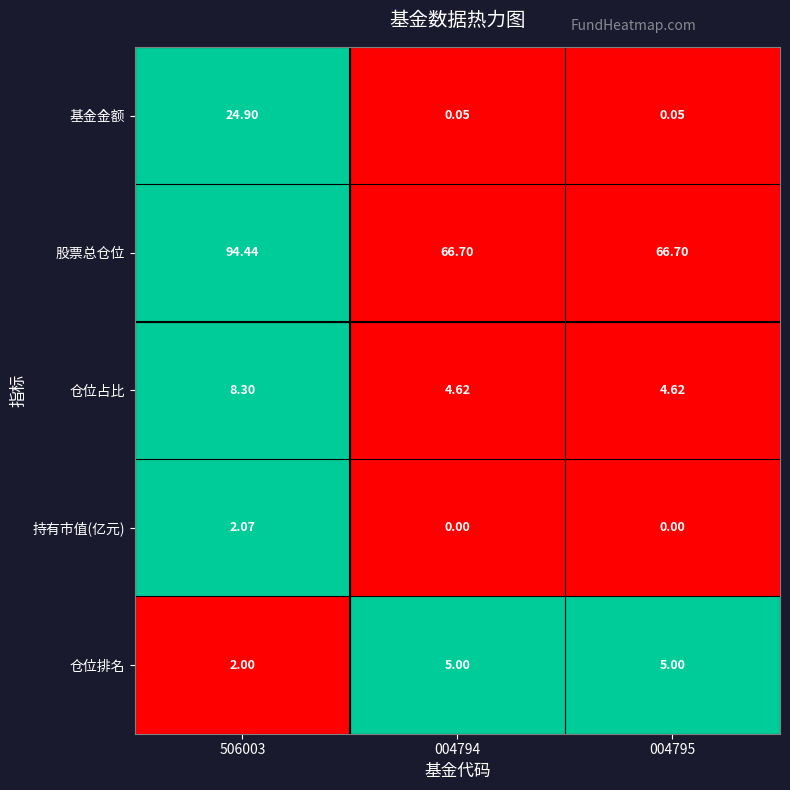

Rank the series at 004795 from highest to lowest value.

股票总仓位, 仓位排名, 仓位占比, 基金金额, 持有市值(亿元)